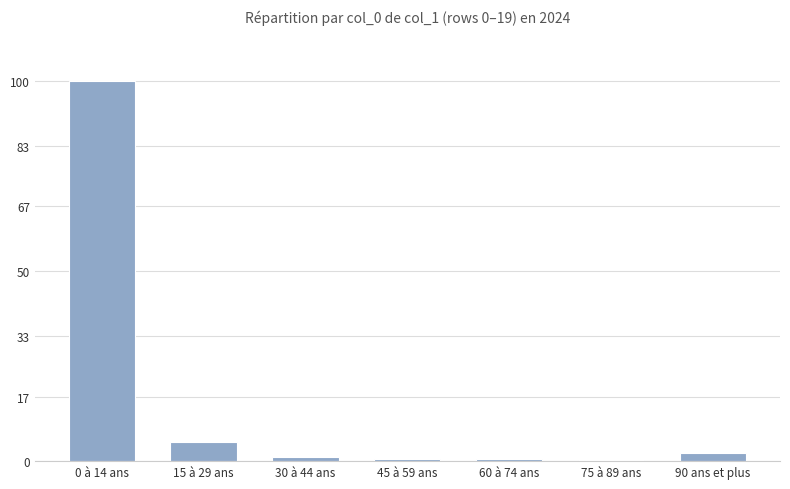

Rank the categories by value from lowest to highest.

75 à 89 ans, 60 à 74 ans, 45 à 59 ans, 30 à 44 ans, 90 ans et plus, 15 à 29 ans, 0 à 14 ans